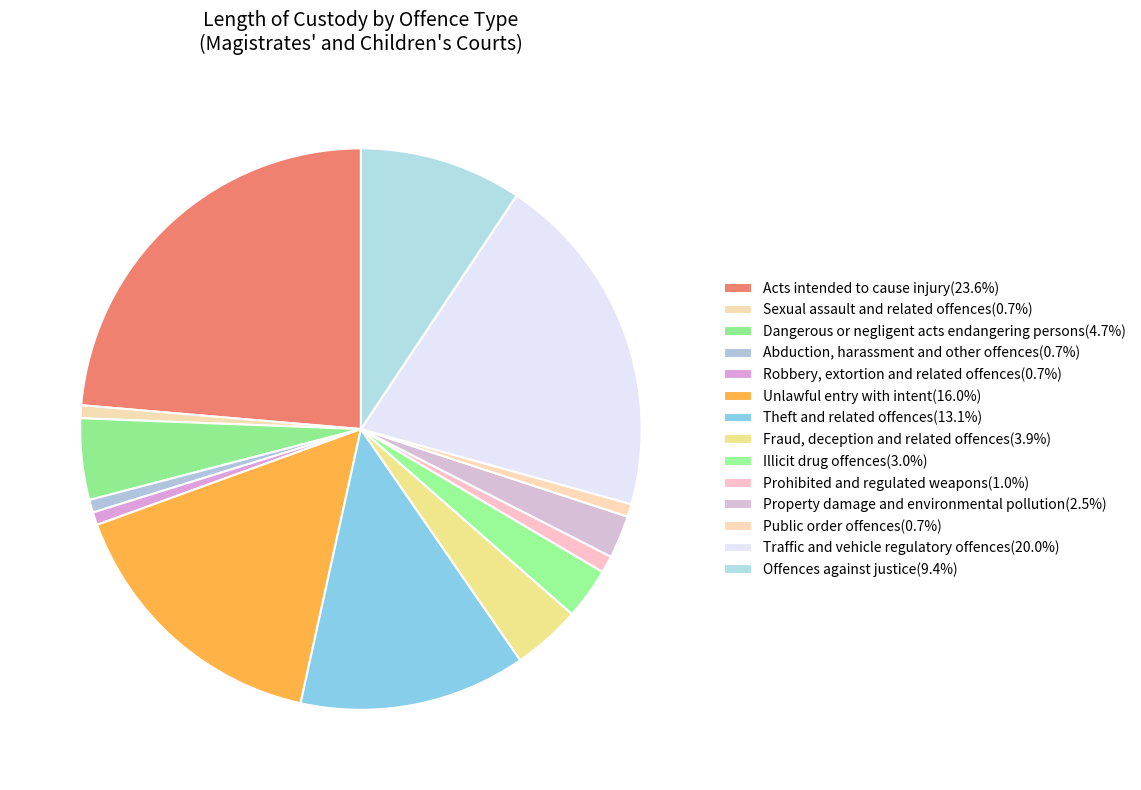

What percentage is the Theft and related offences slice, to the nearest percent?

13%